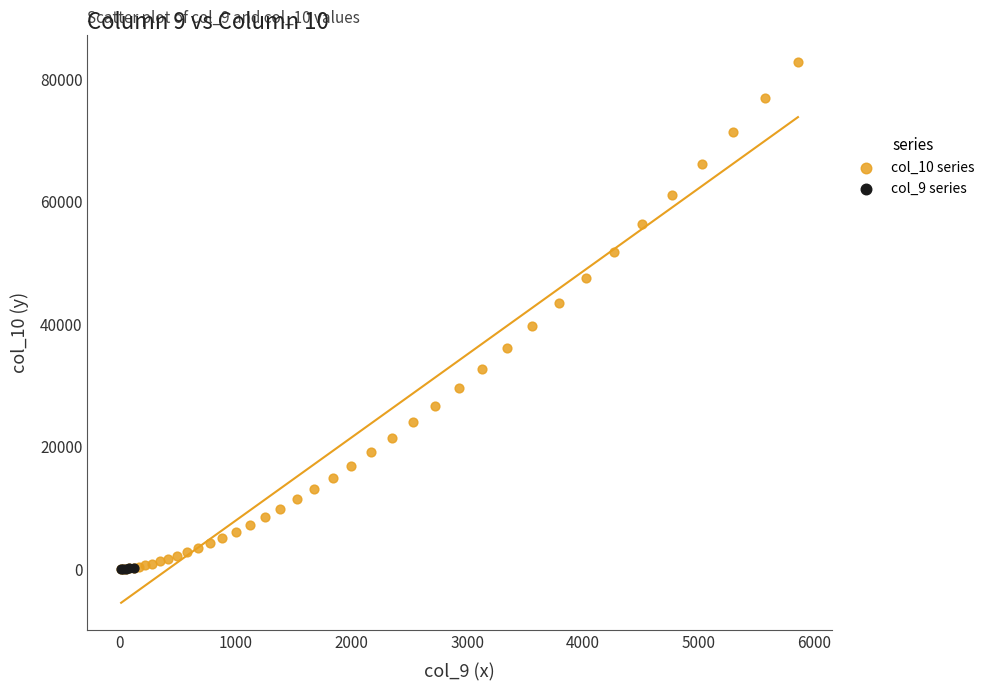

Which series contains the highest Y value?

col_10 series